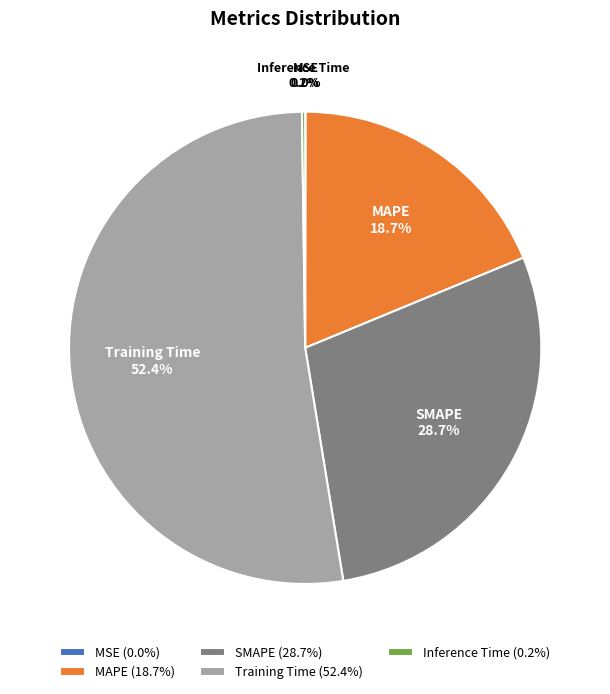

Between SMAPE and Training Time, which is larger?

Training Time